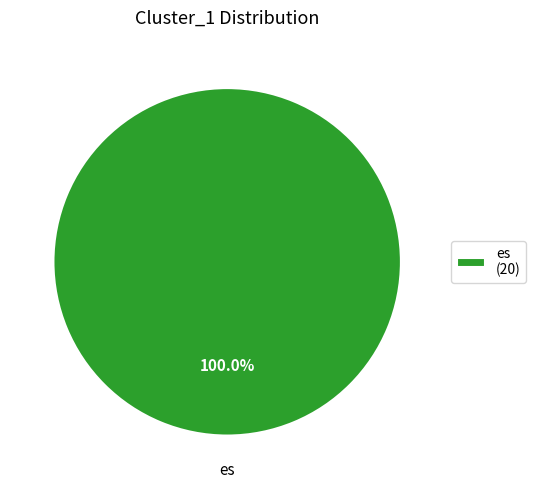

Rank the categories by value from highest to lowest.

es